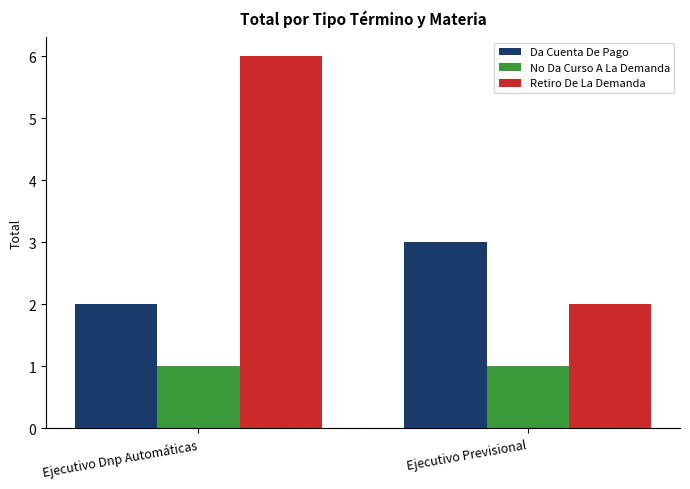

At which category is the sum across all series the highest?

Ejecutivo Dnp Automáticas